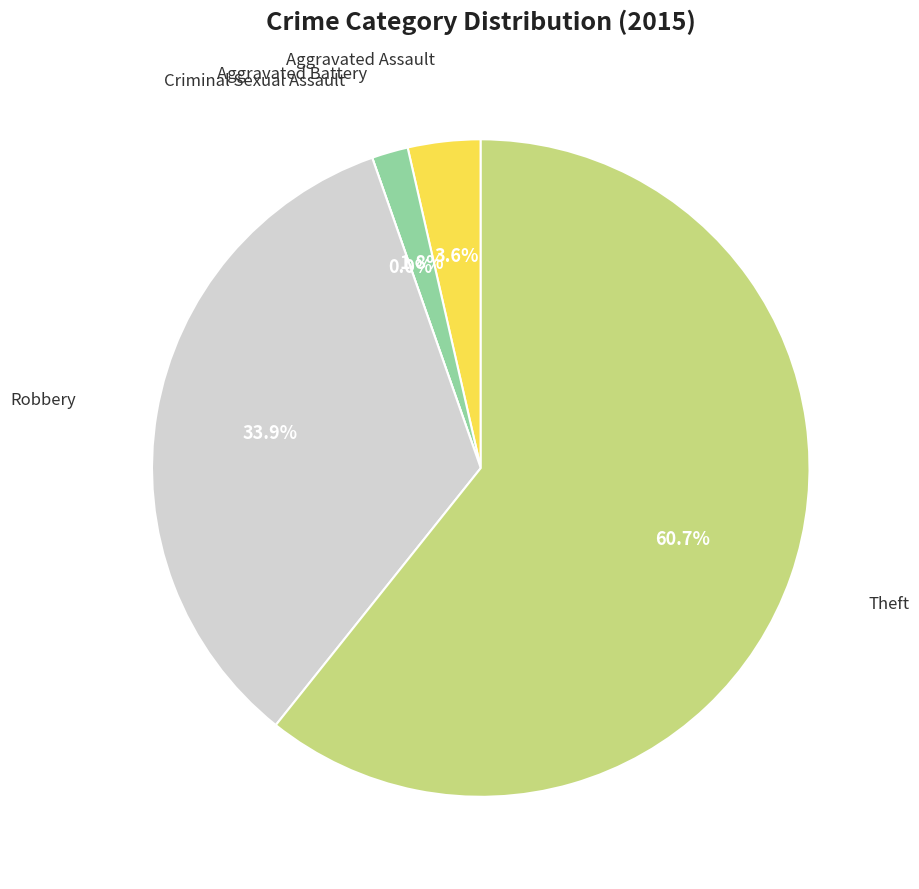

Is the sum of Aggravated Assault and Aggravated Battery greater than half?

No